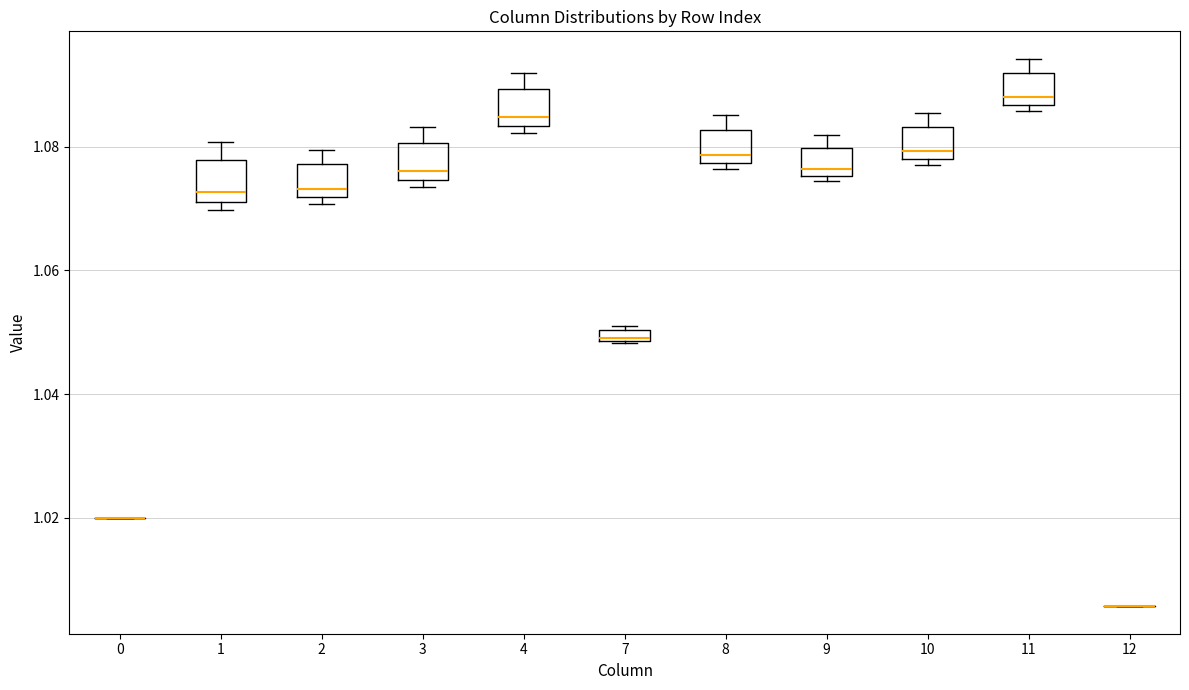

Where does the median line of the box at x = 10 sit on the y-axis? The values are not printed on the chart, so give them approximately, as read against the axis.

1.080